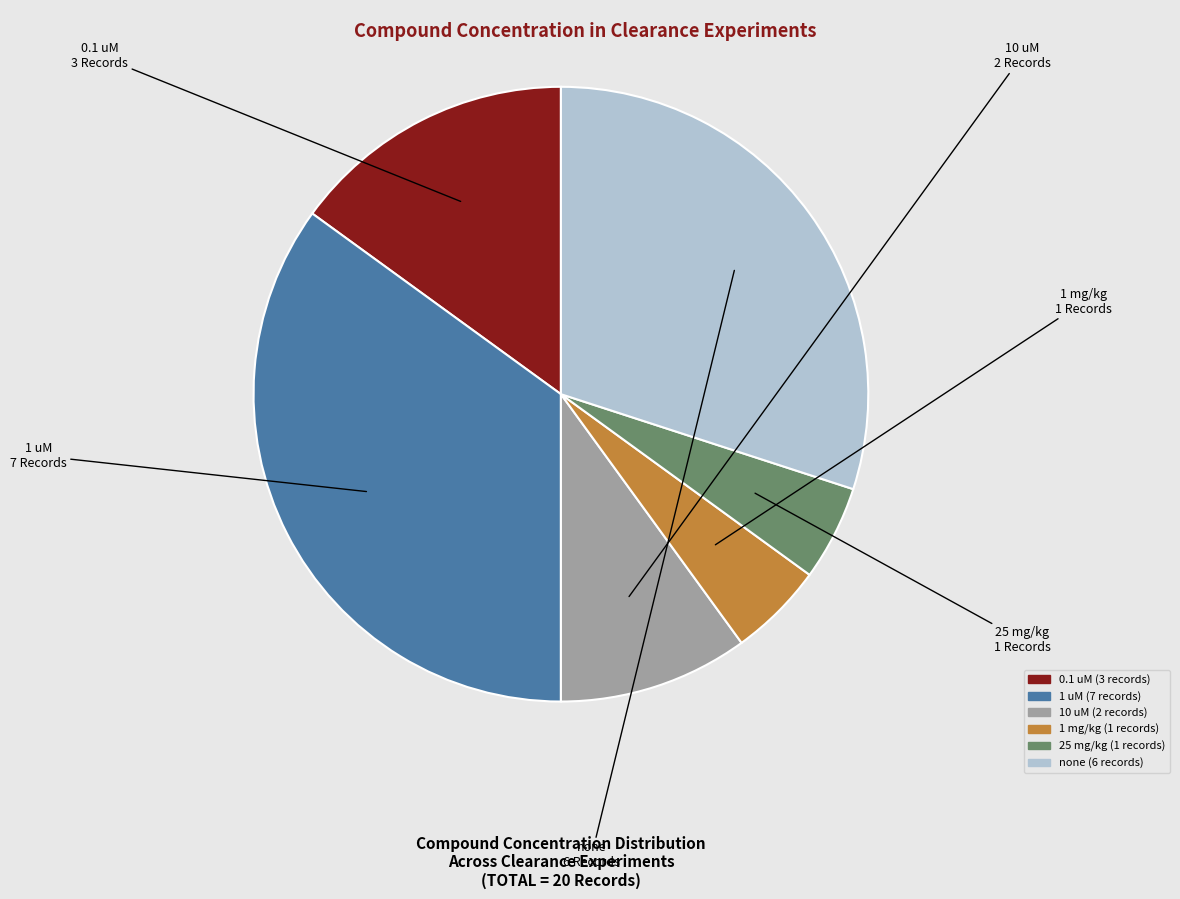

Approximately how many times larger is the value at 10 uM compared to 0.1 uM?

0.7